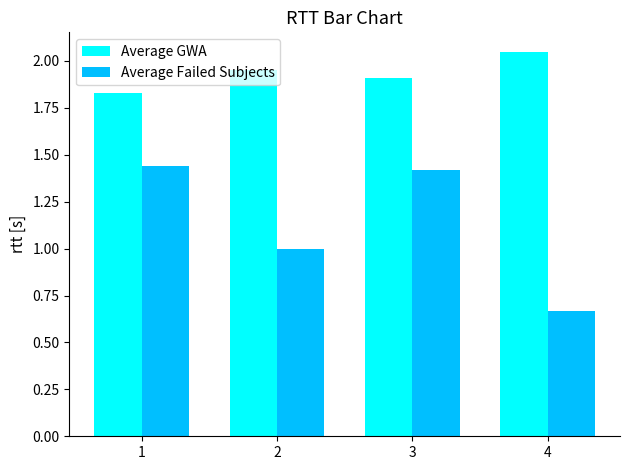

Which series has the largest total across all categories?

Average GWA